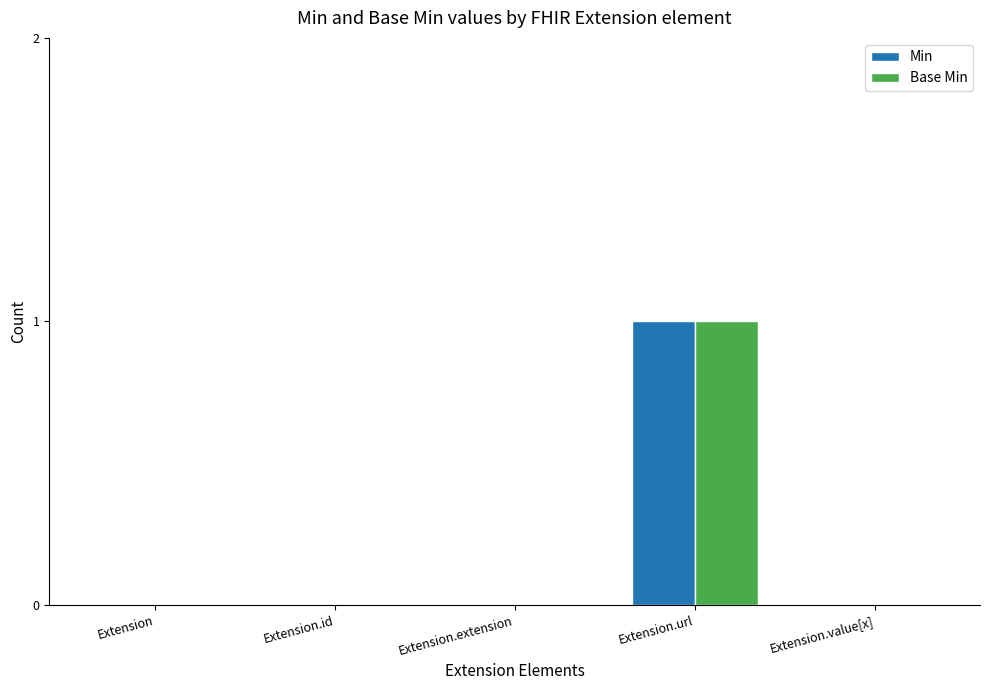

The value of Base Min at Extension.url is 0. True or false?

False